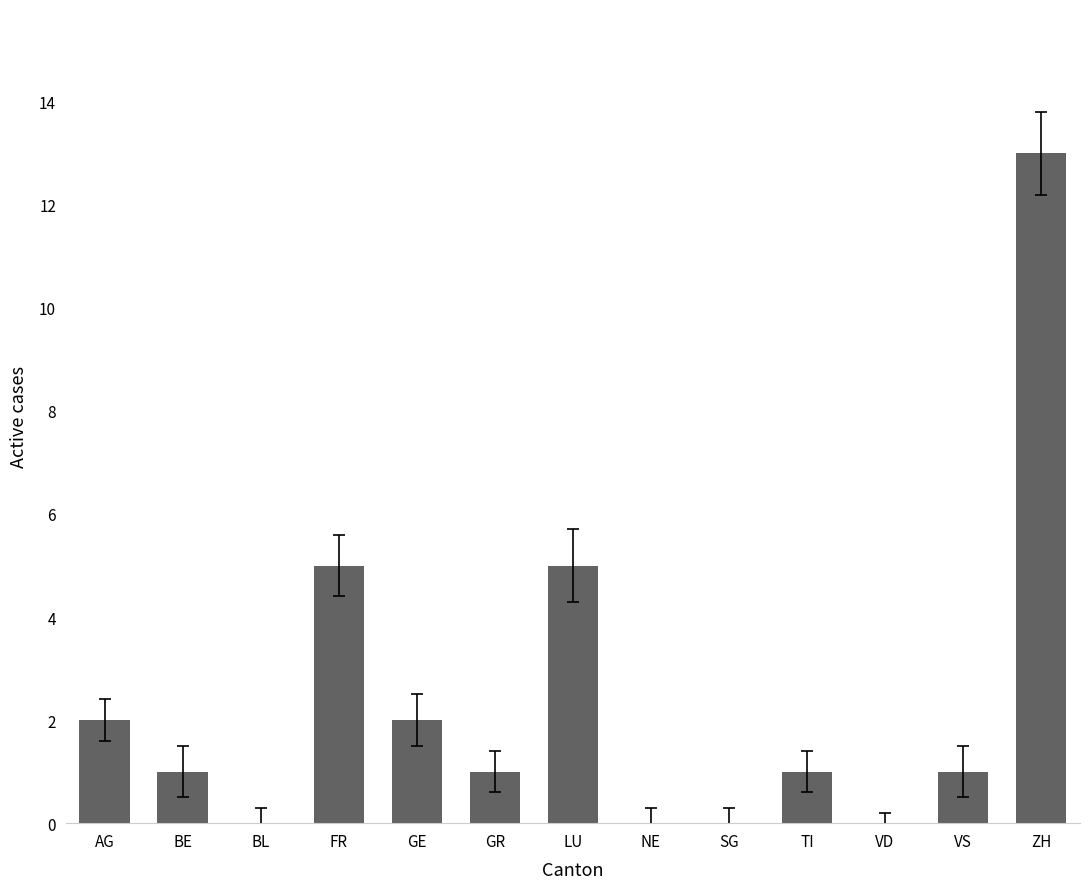

Reading right to left, list all the values displayed in this chart.

13	1	0	1	0	0	5	1	2	5	0	1	2